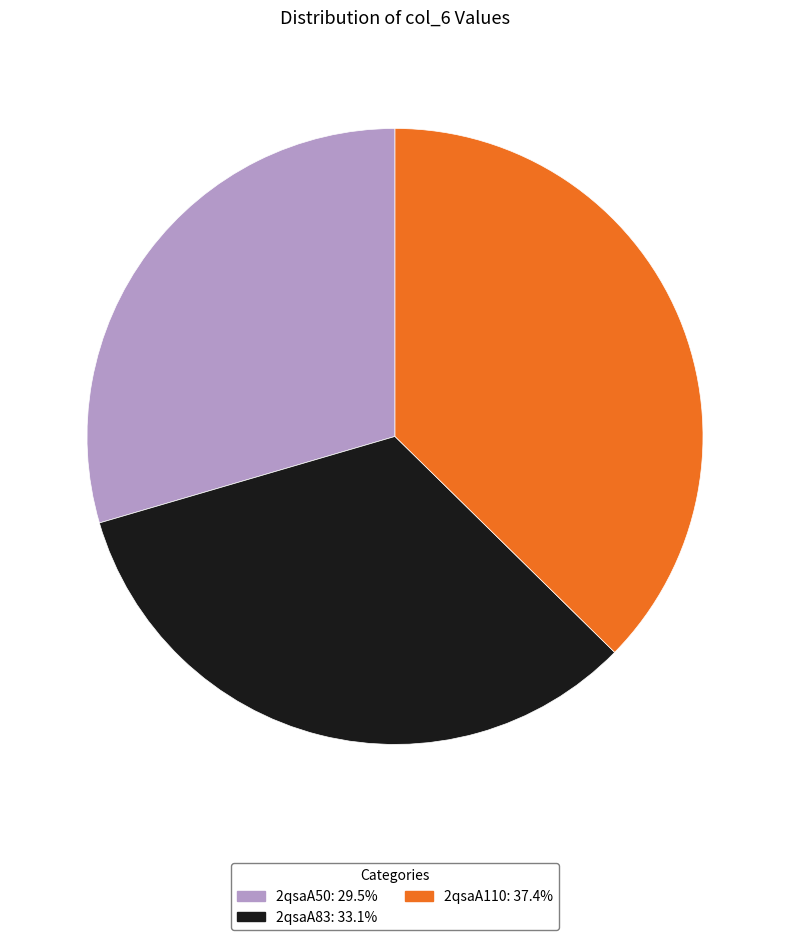

Does any single category account for the majority?

No